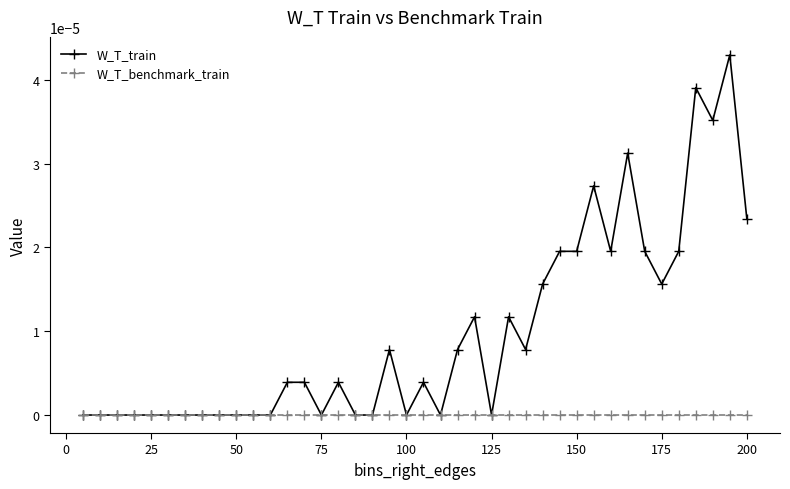

Rank the series by their maximum value, from highest to lowest.

W_T_train, W_T_benchmark_train